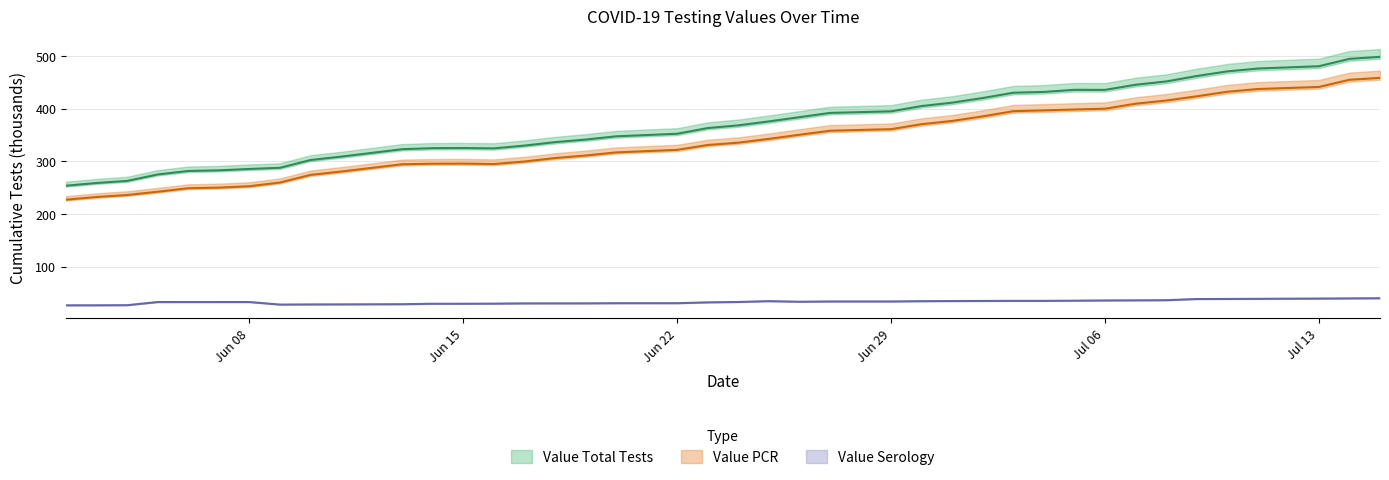

True or false: Value Serology has a value of 50.9 at 07/01/2020.

False